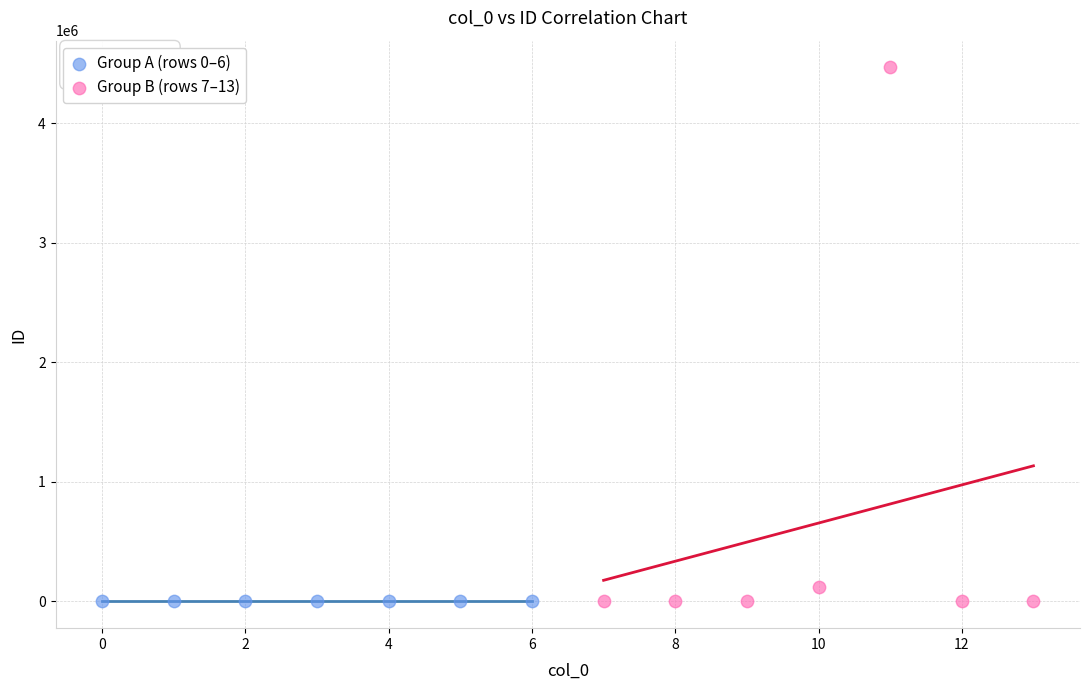

Which series has the largest Y range (max minus min)?

Group B (rows 7–13)